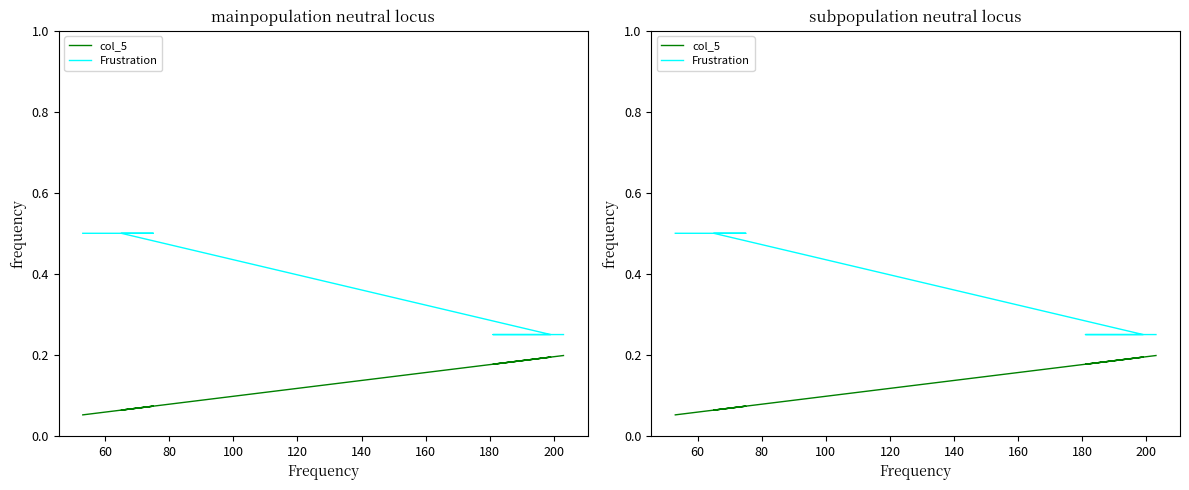

At 180, list the series in order from largest to smallest.

Frustration, col_5